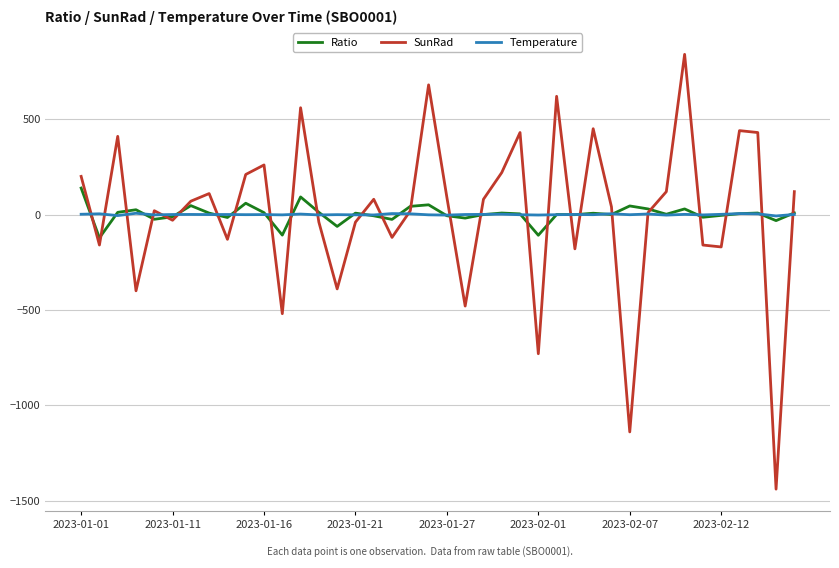

How many lines are shown in the chart?

3